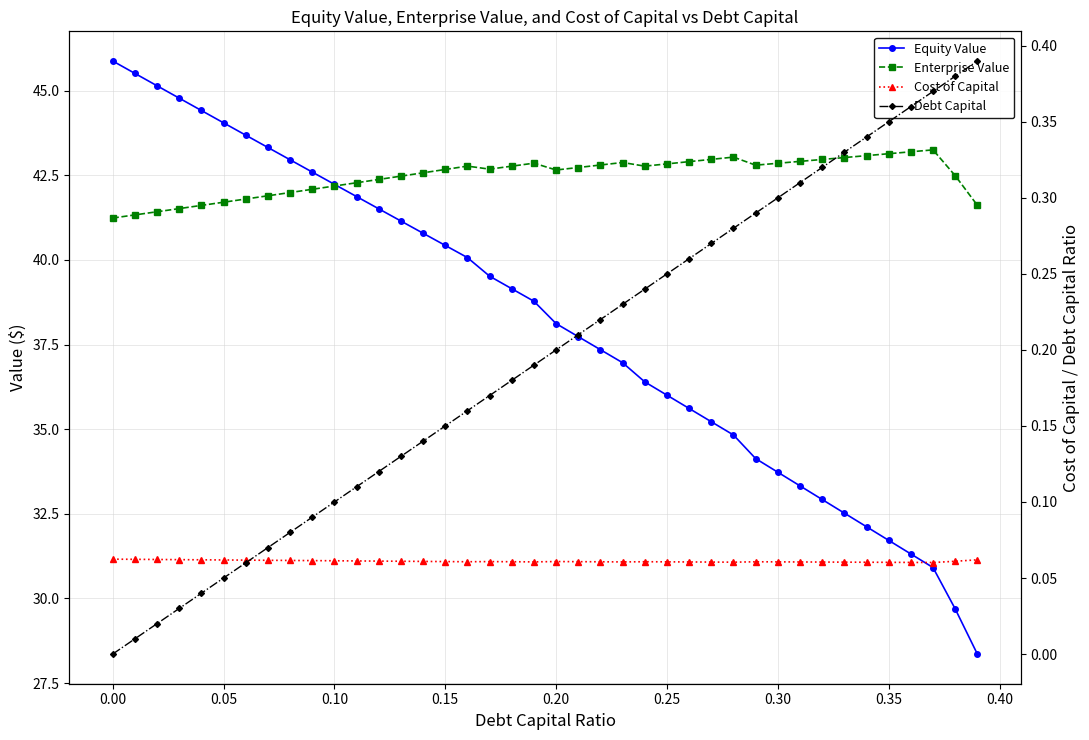

True or false: Debt Capital and Enterprise Value intersect in this chart.

False